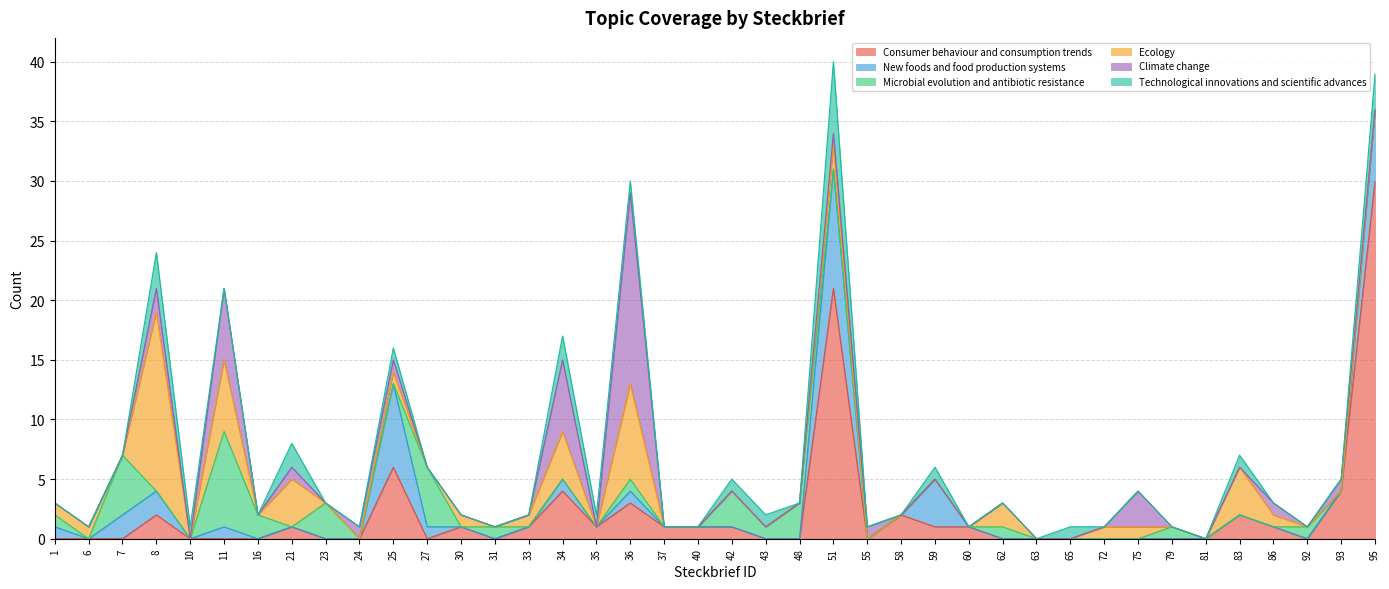

True or false: Technological innovations and scientific advances and Climate change intersect in this chart.

True